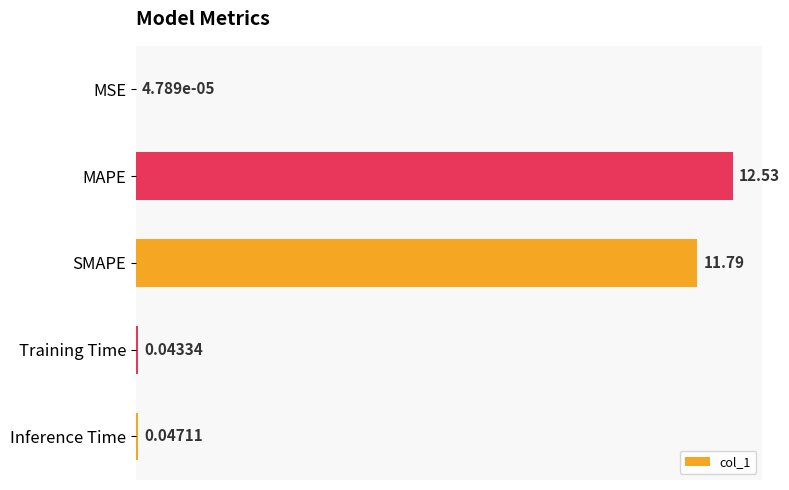

Where is the data nearest to the value 6?

SMAPE